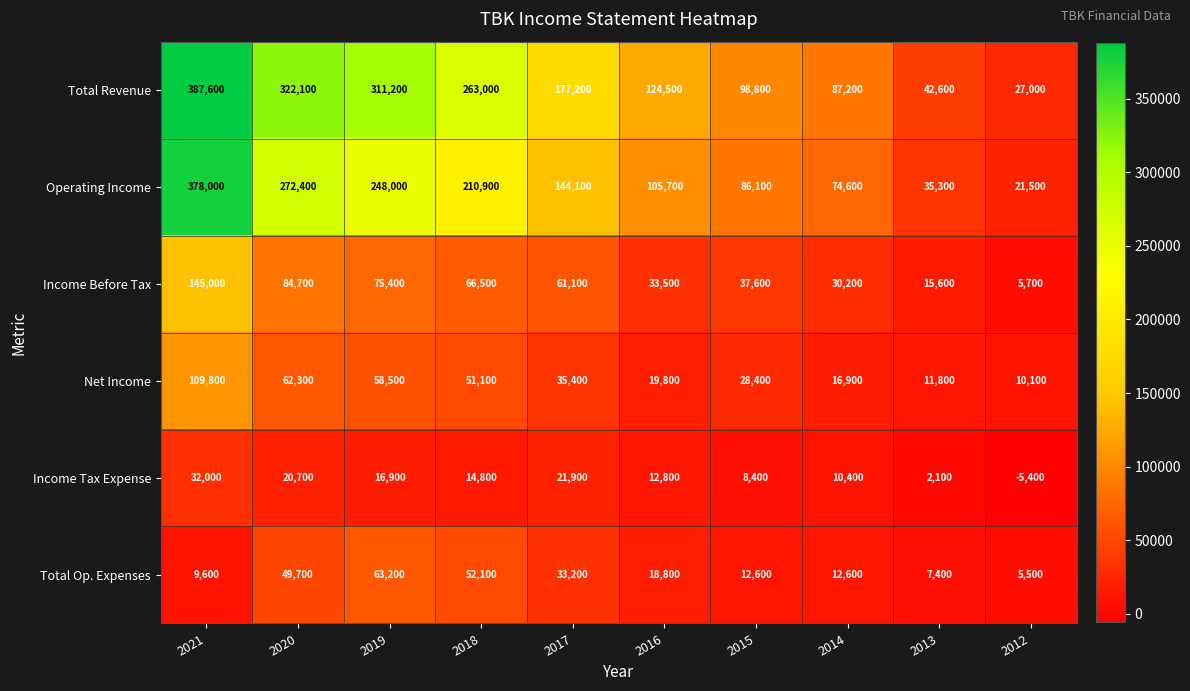

How many values in the Total Op. Expenses series are below 18800?

5